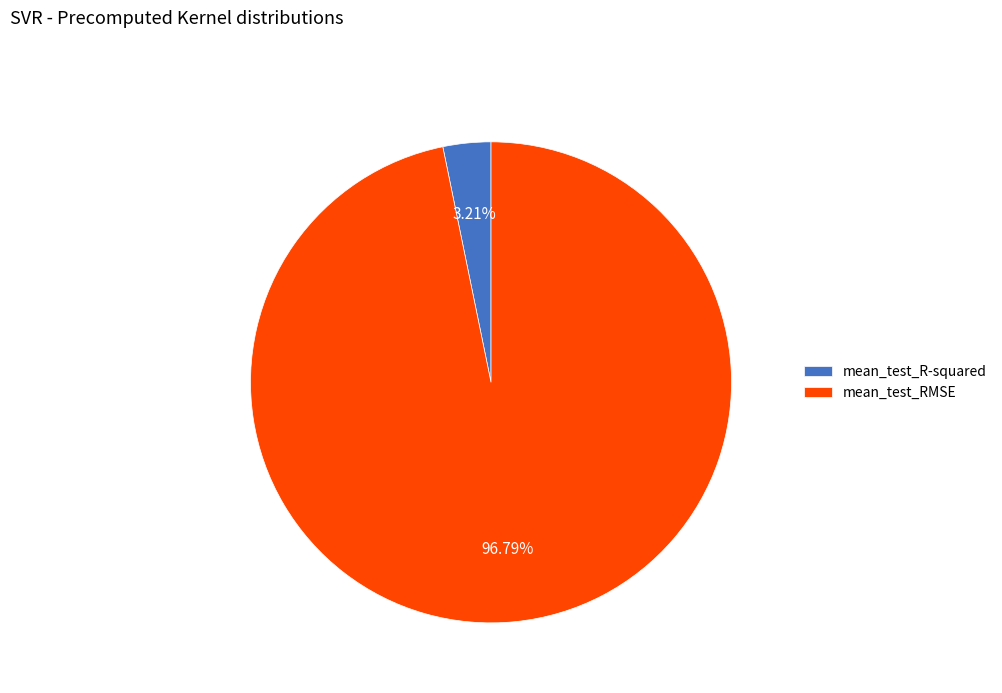

To the nearest percent, what percentage of the pie is mean_test_R-squared?

3%